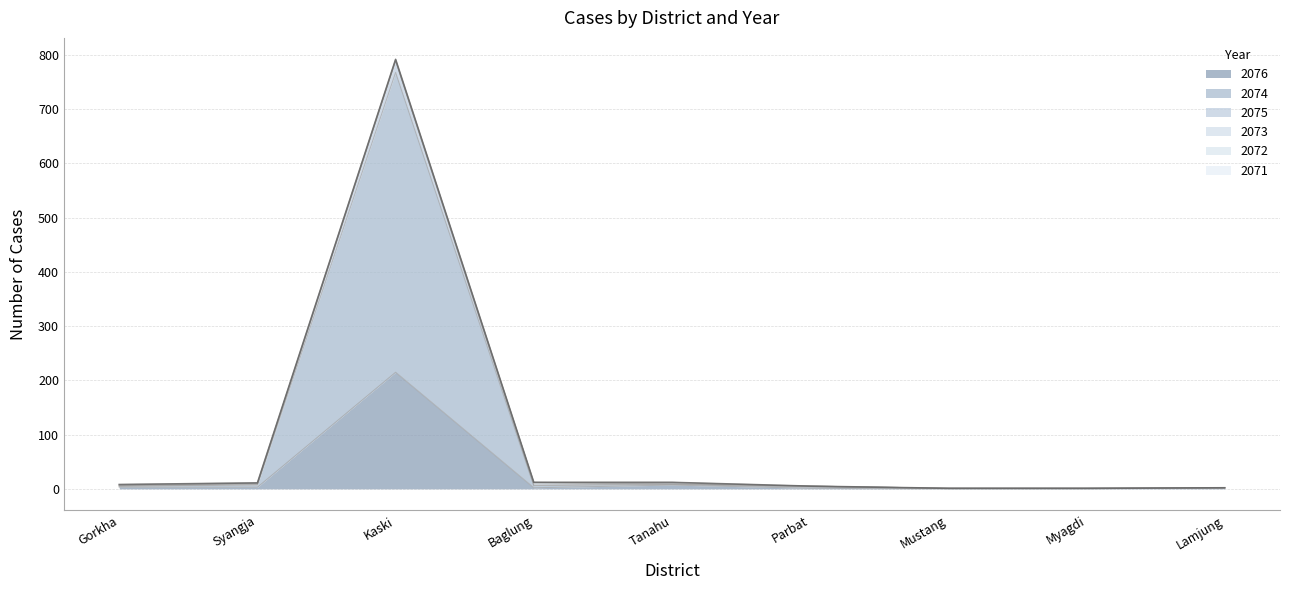

Where is the first local minimum for 2076?

Baglung